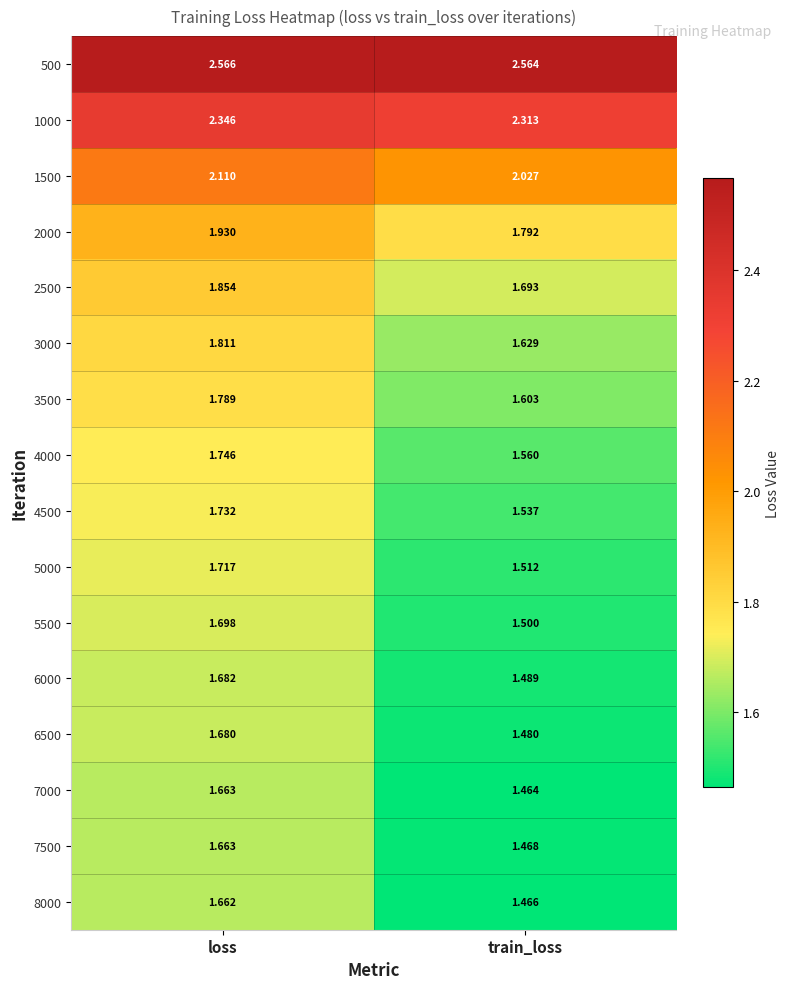

Which label corresponds to the largest value in the chart?

loss